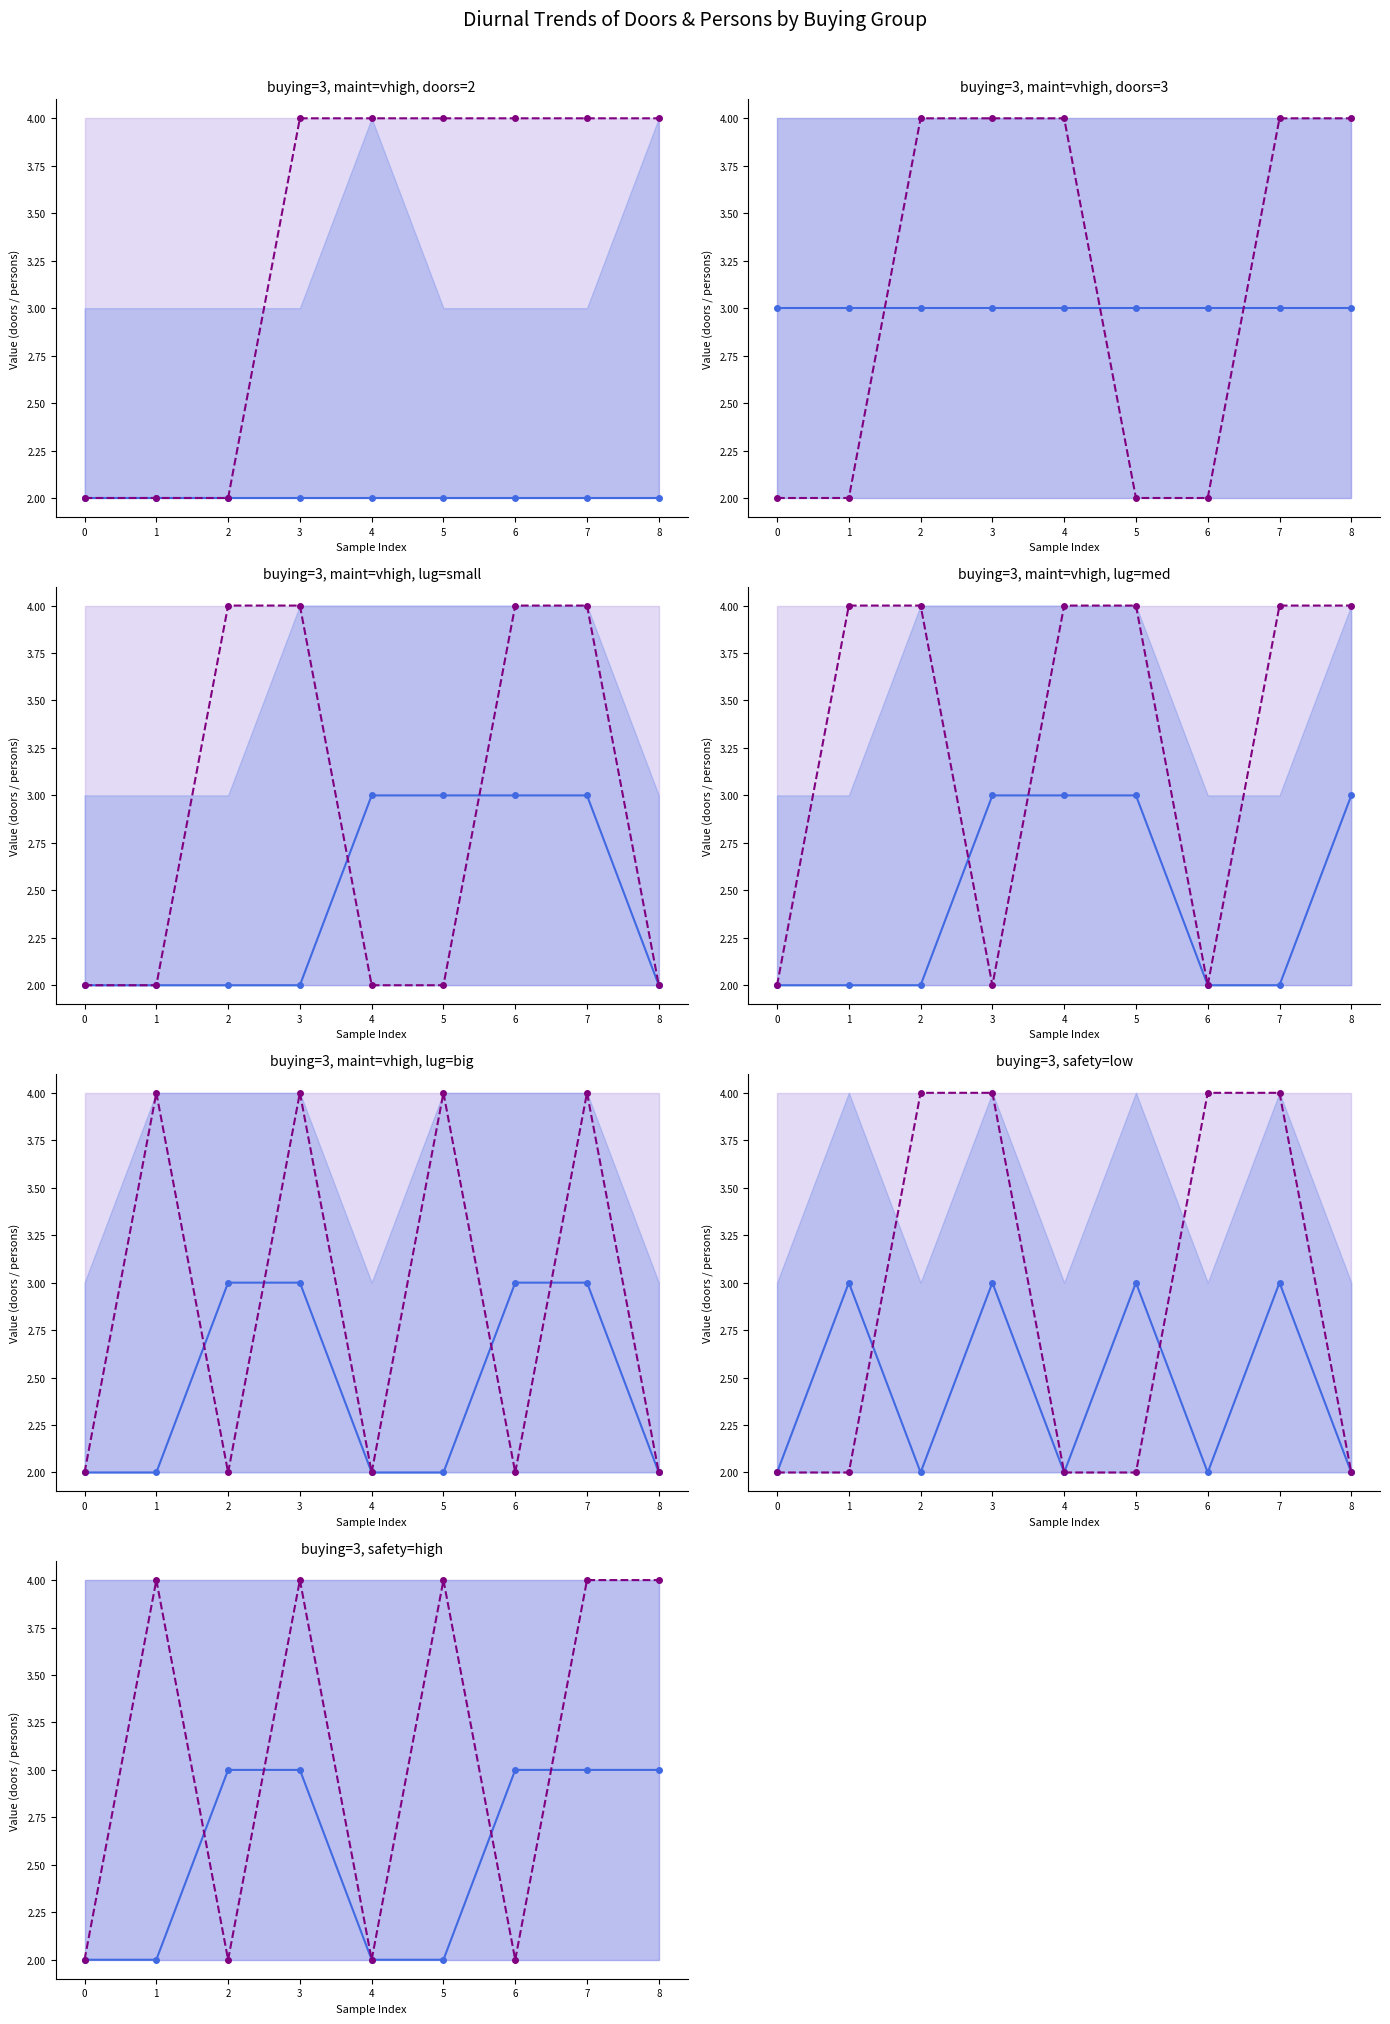

At how many categories does at least one series exceed 2?

7